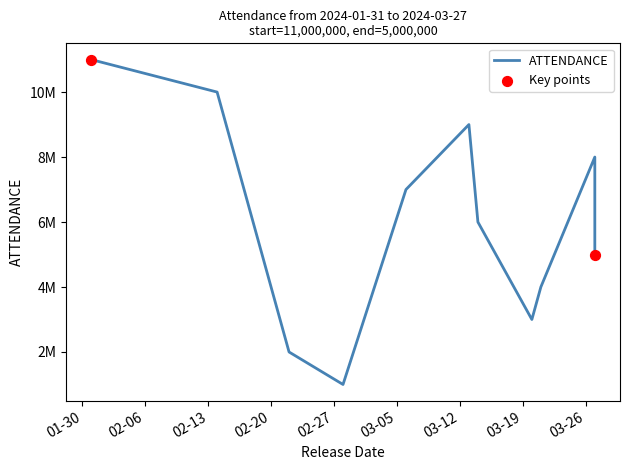

Which has a higher value, 2024-02-14 or 2024-03-14?

2024-02-14